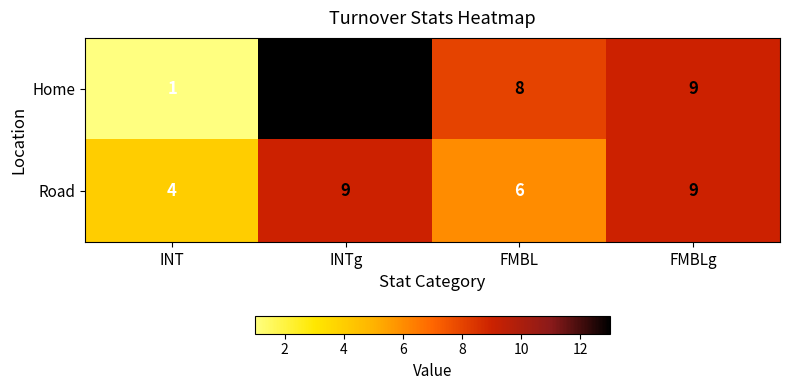

True or false: Road has a value of 4 at INT.

True